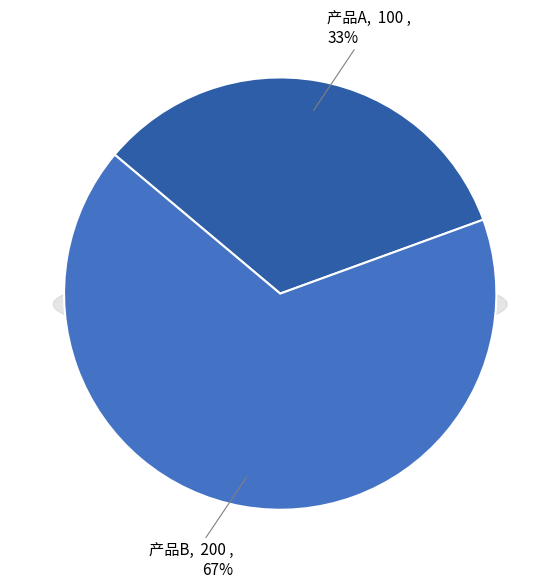

What is the smallest slice in the pie chart?

产品A